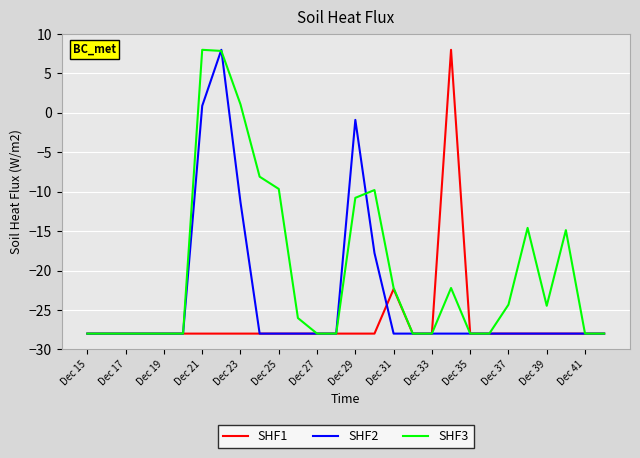

What is the smallest value displayed?

-28.0